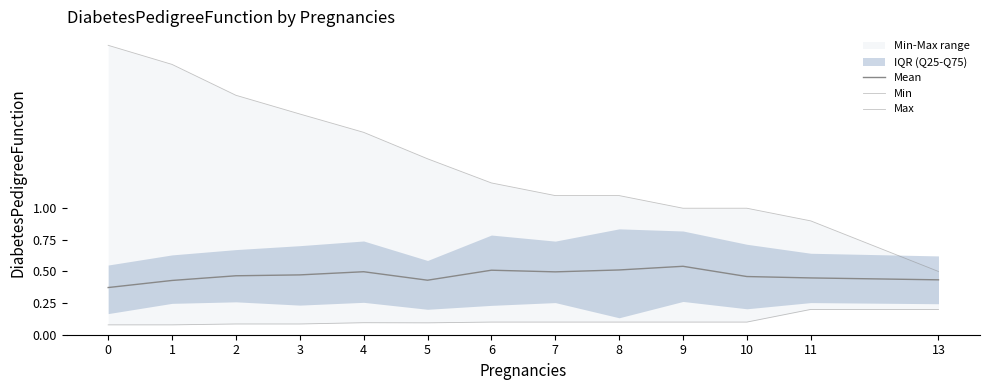

What is the smallest value displayed?

0.1